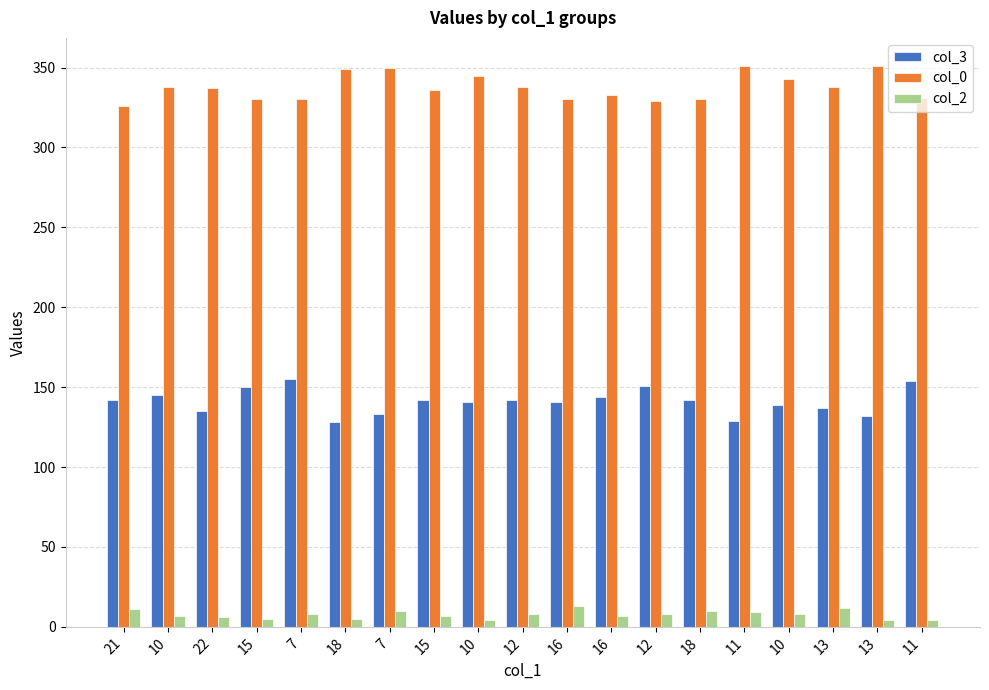

How many bars are there in each group?

3